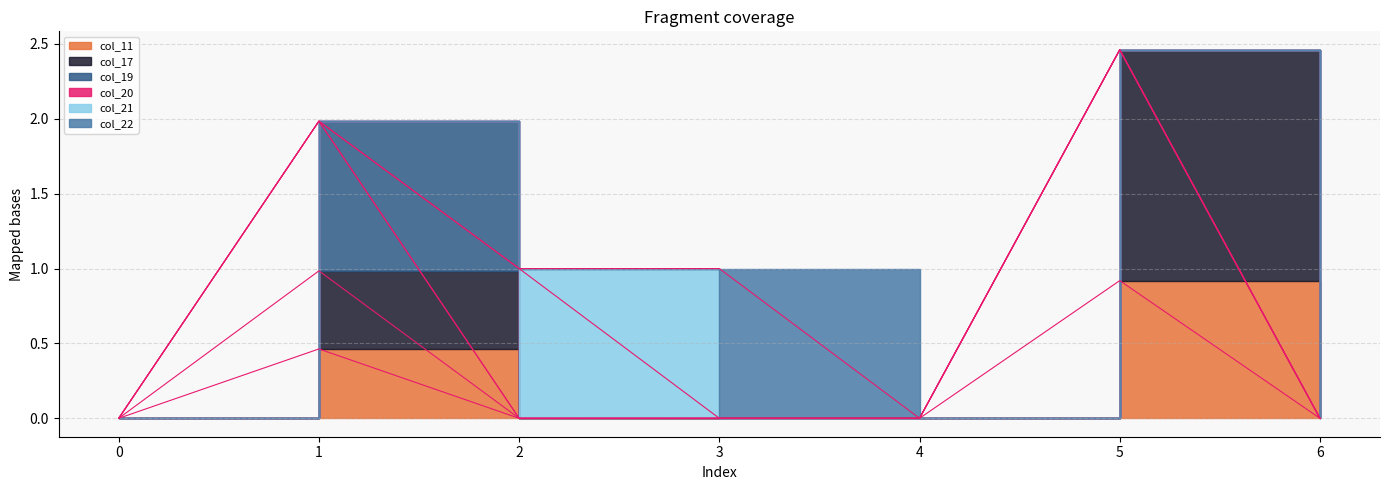

At 3, list the series in order from largest to smallest.

col_22, col_19, col_20, col_21, col_11, col_17